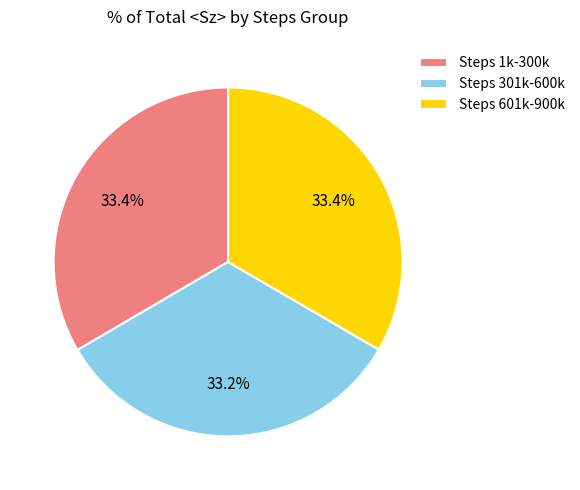

What portion of the pie excludes Steps 1k-300k?

66.6%